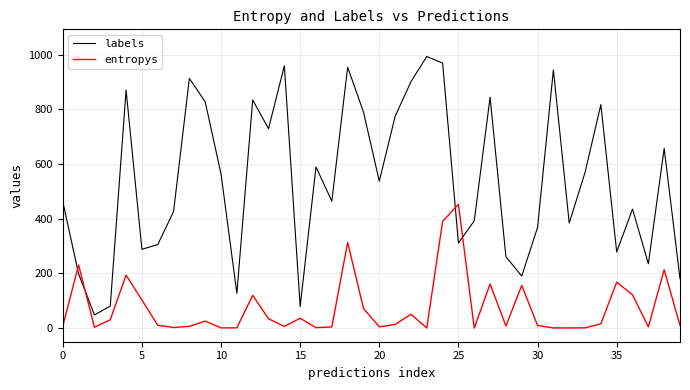

At which label does entropys reach its minimum?

26